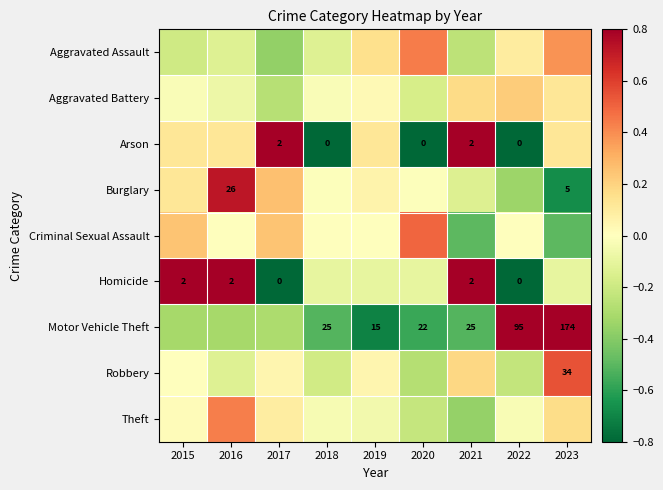

At which category is the sum across all series the highest?

2023